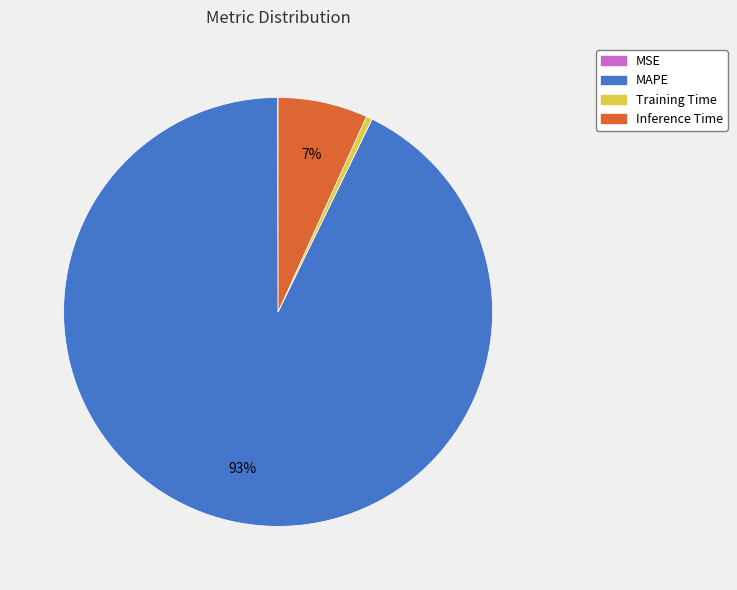

Is the sum of MAPE and Training Time greater than half?

Yes